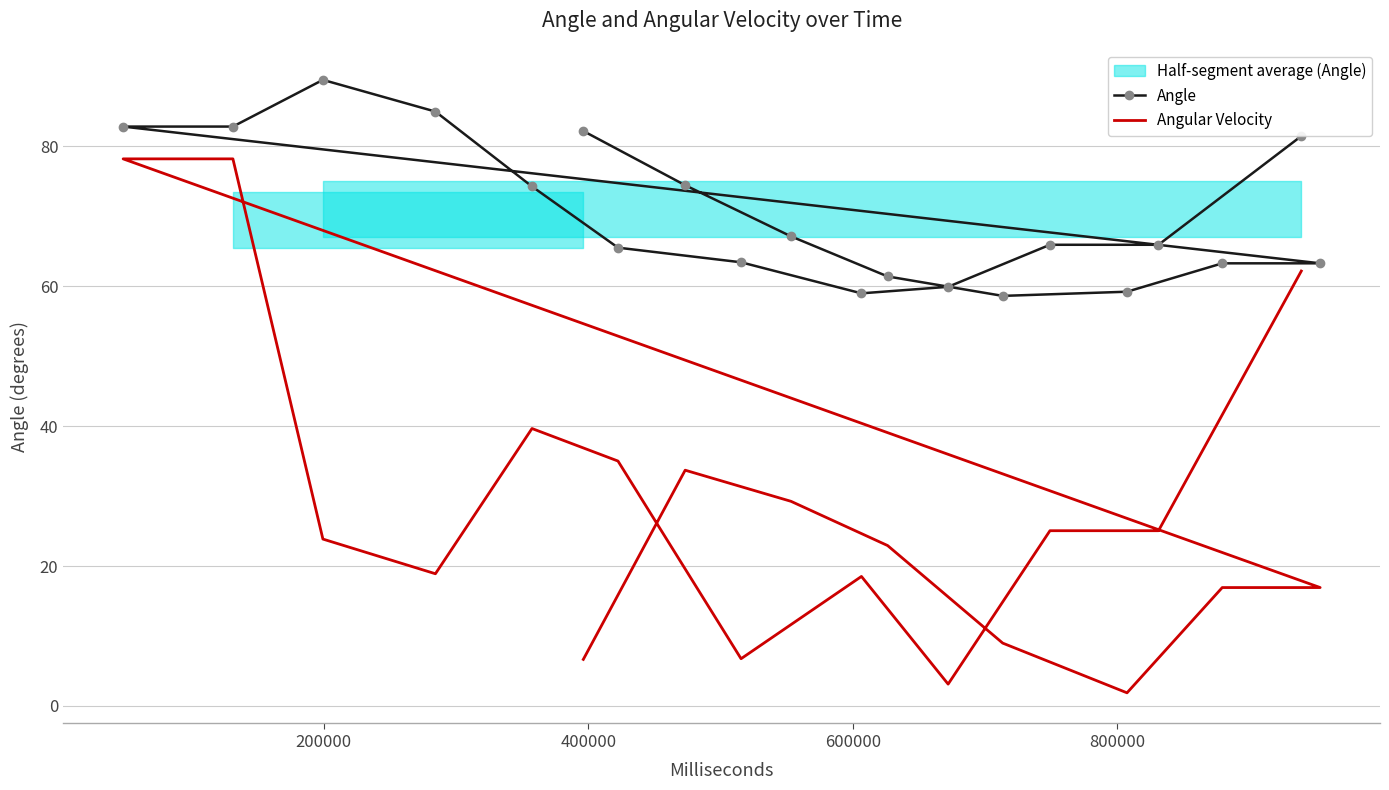

Reading left to right, transcribe all the data shown in this chart.

Angle: 82.2	74.5	67.1	61.4	58.6	59.2	63.3	63.3	82.8	82.8	89.5	85.0	74.3	65.5	63.4	59.0	59.9	65.9	65.9	81.5
Angular Velocity: 6.6	33.7	29.2	22.9	9.0	1.9	16.9	16.9	78.2	78.2	23.9	18.9	39.7	35.0	6.7	18.5	3.1	25.0	25.0	62.2